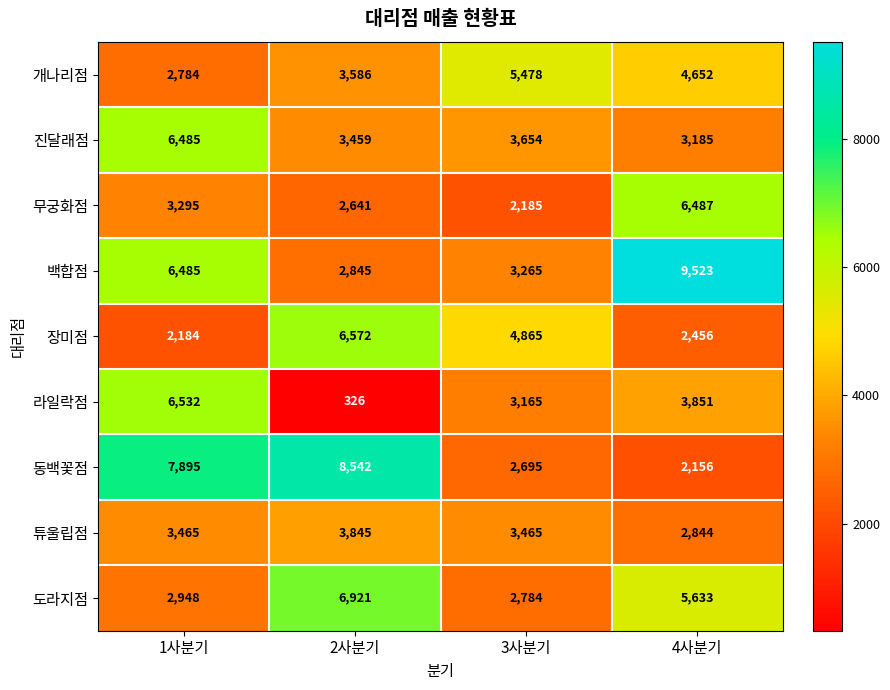

What is the smallest value displayed?

326